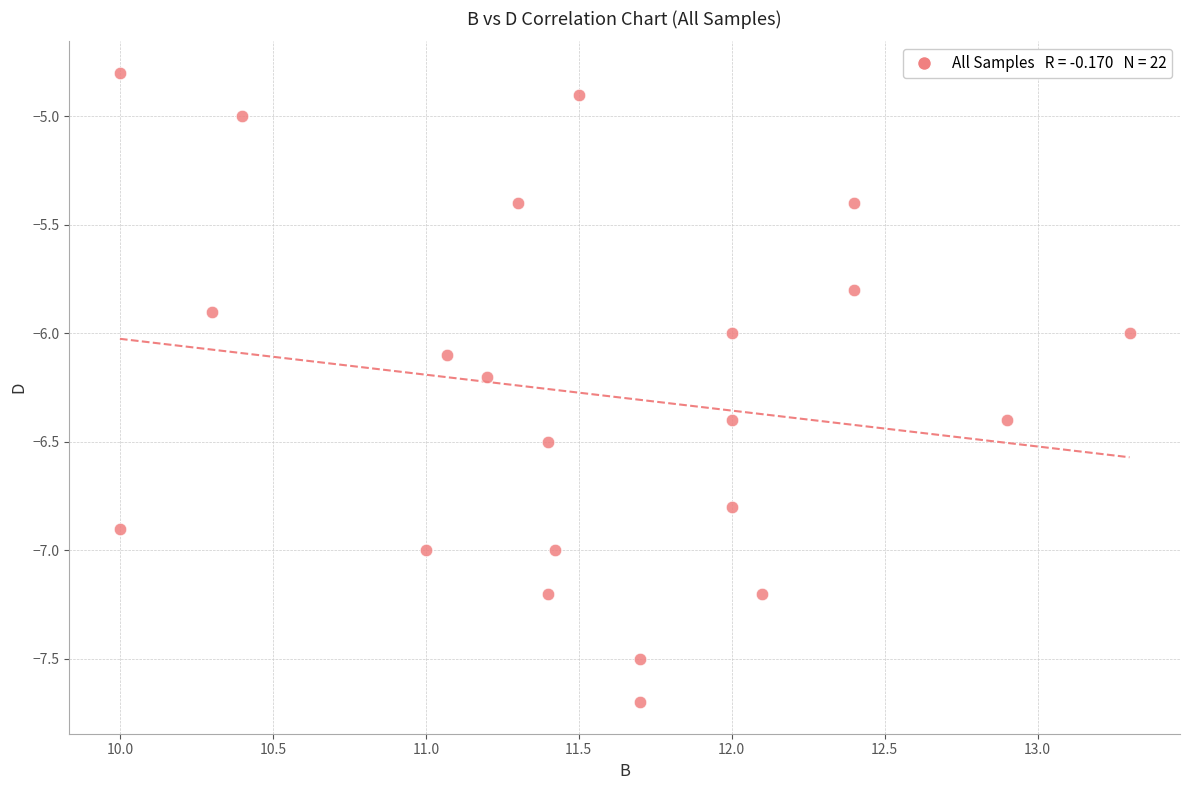

What is the range of X values (max minus min)?

3.3